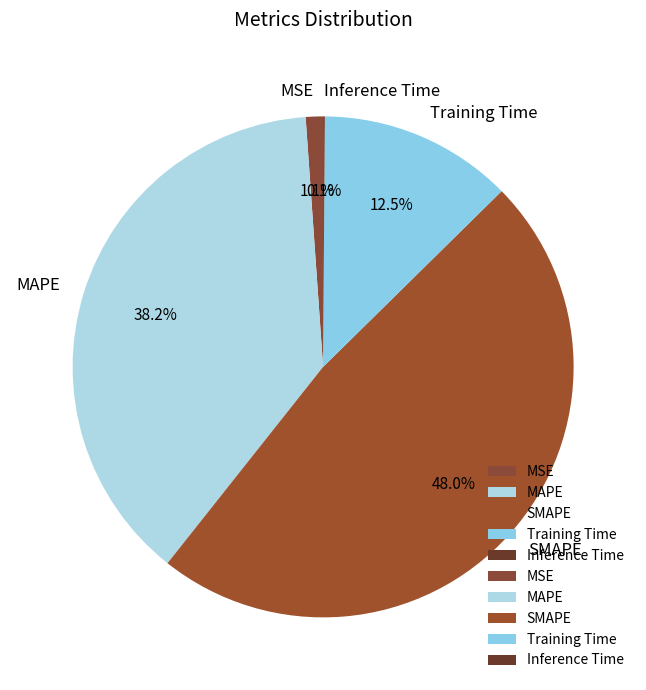

What percentage is NOT represented by MSE?

98.9%